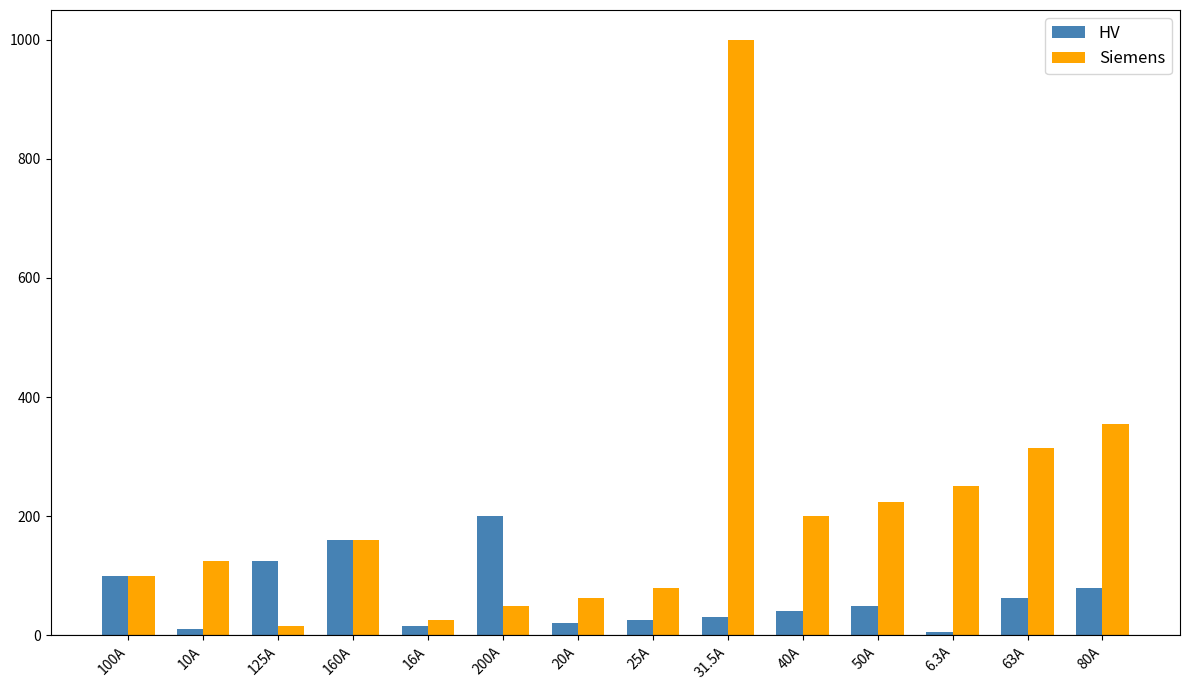

What is the average value of the Siemens series?

211.6